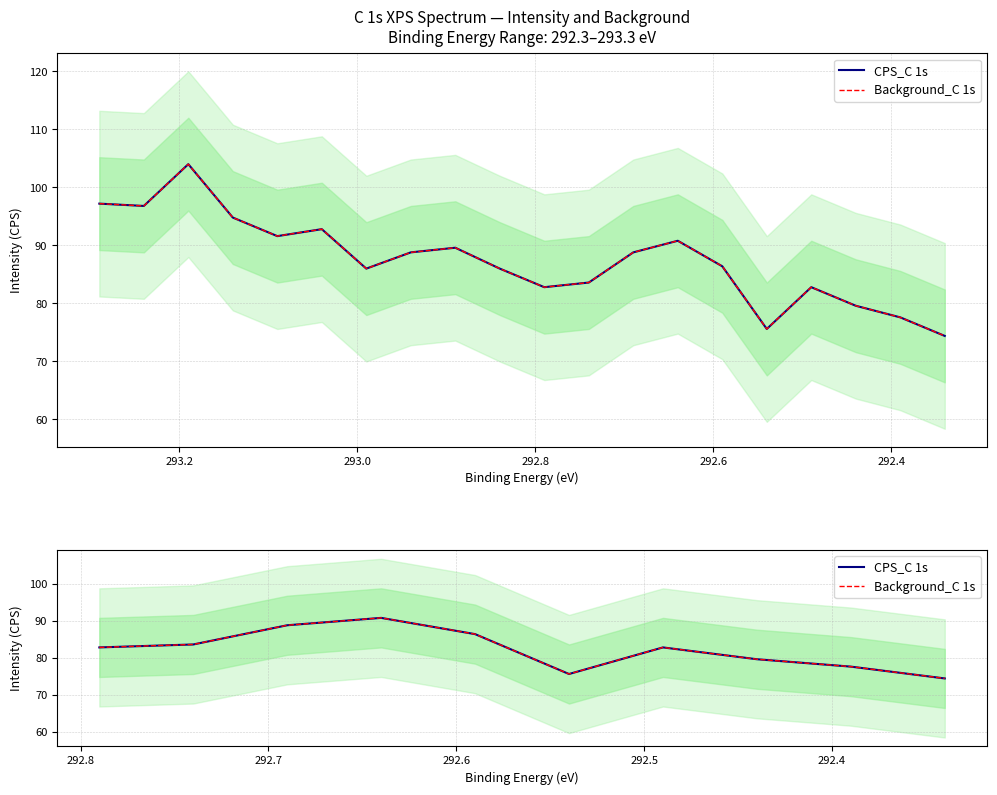

Count the number of categories in the chart.

10